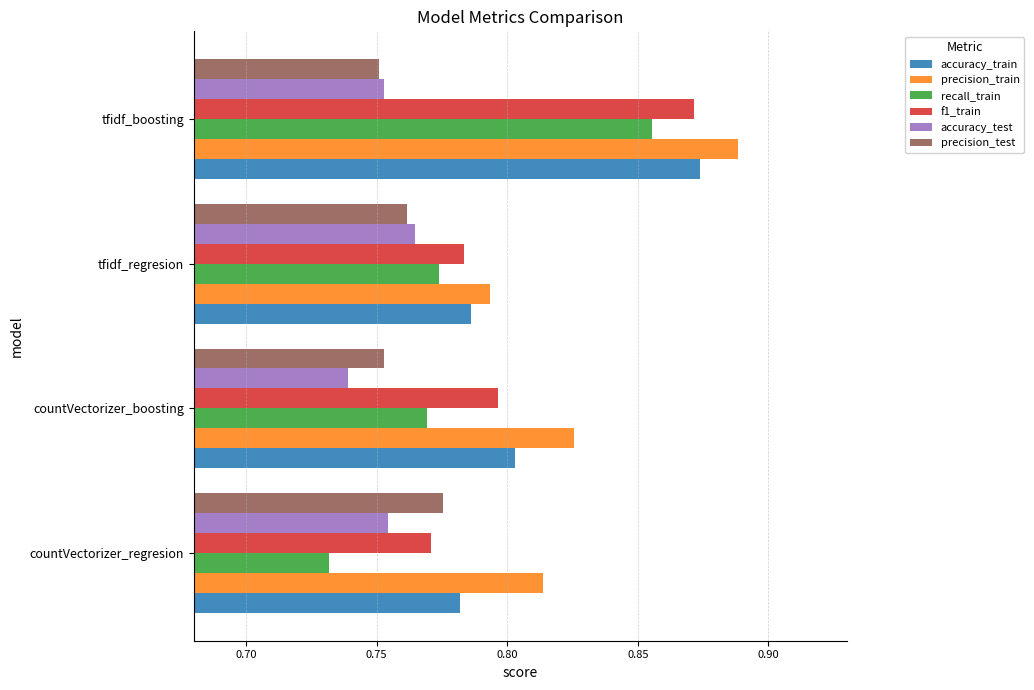

Count the number of data series in this chart.

6